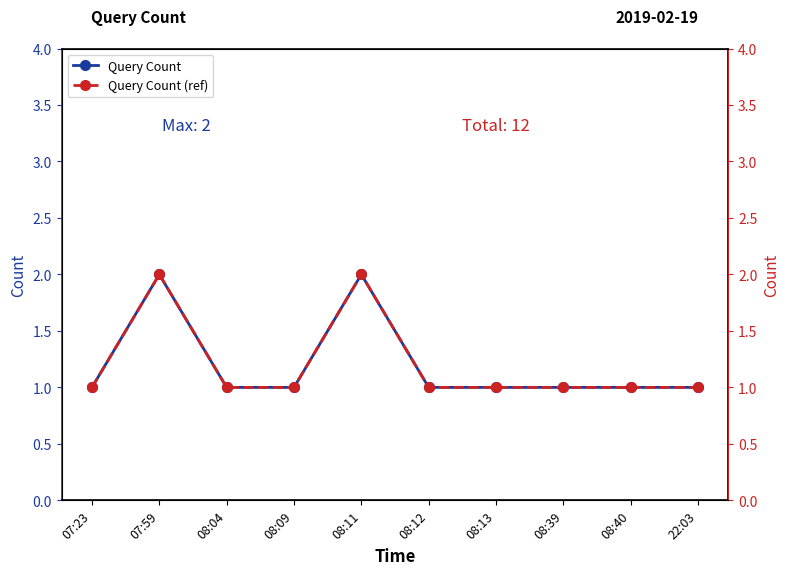

Reading left to right, list all the values displayed in this chart.

Query Count: 1	2	1	1	2	1	1	1	1	1
Query Count (ref): 1	2	1	1	2	1	1	1	1	1